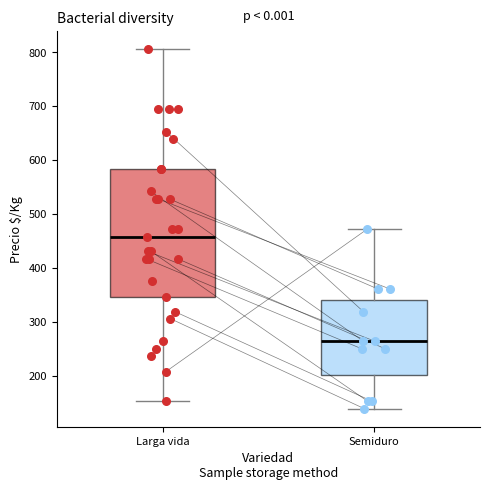

Reading left to right, transcribe this box plot: for each box, give where its median line is, the range the box spans, and where its two whiskers end, as read against the y-axis. The values are not printed on the chart, so give them approximately, as read against the axis.

Larga vida: median 460, box 350 to 580, whiskers 150 to 810
Semiduro: median 260, box 200 to 340, whiskers 140 to 470